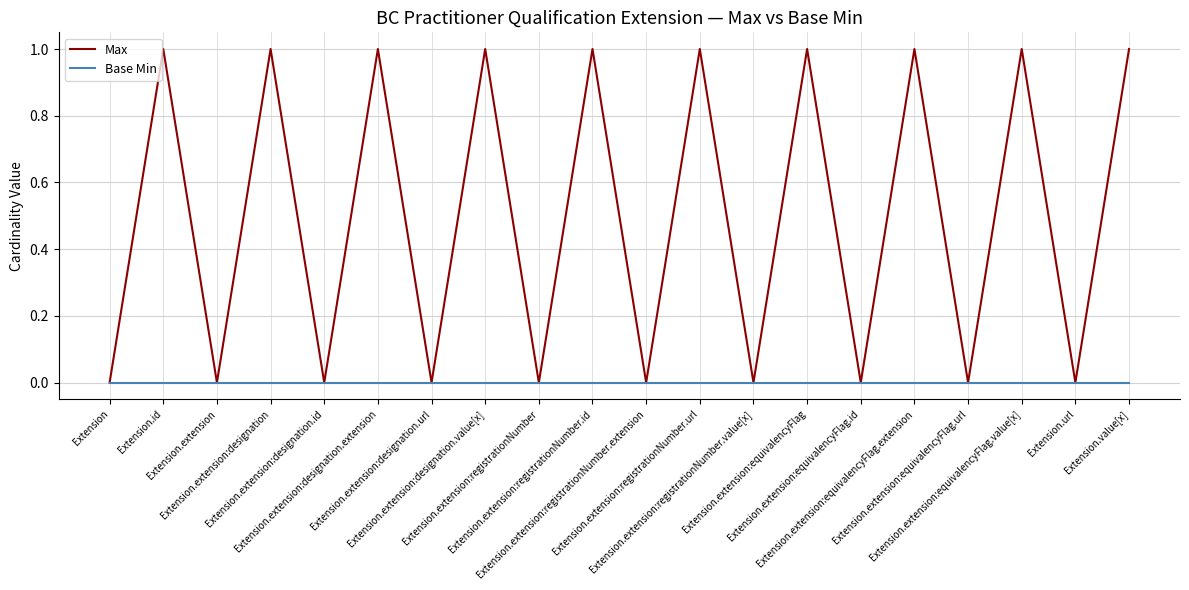

Rank the series by their average value, from highest to lowest.

Max, Base Min